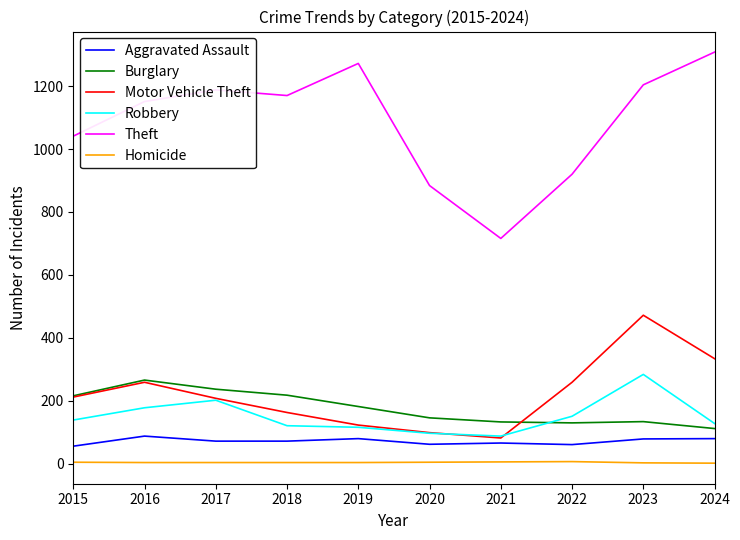

What is the sum of all Theft values?

10854